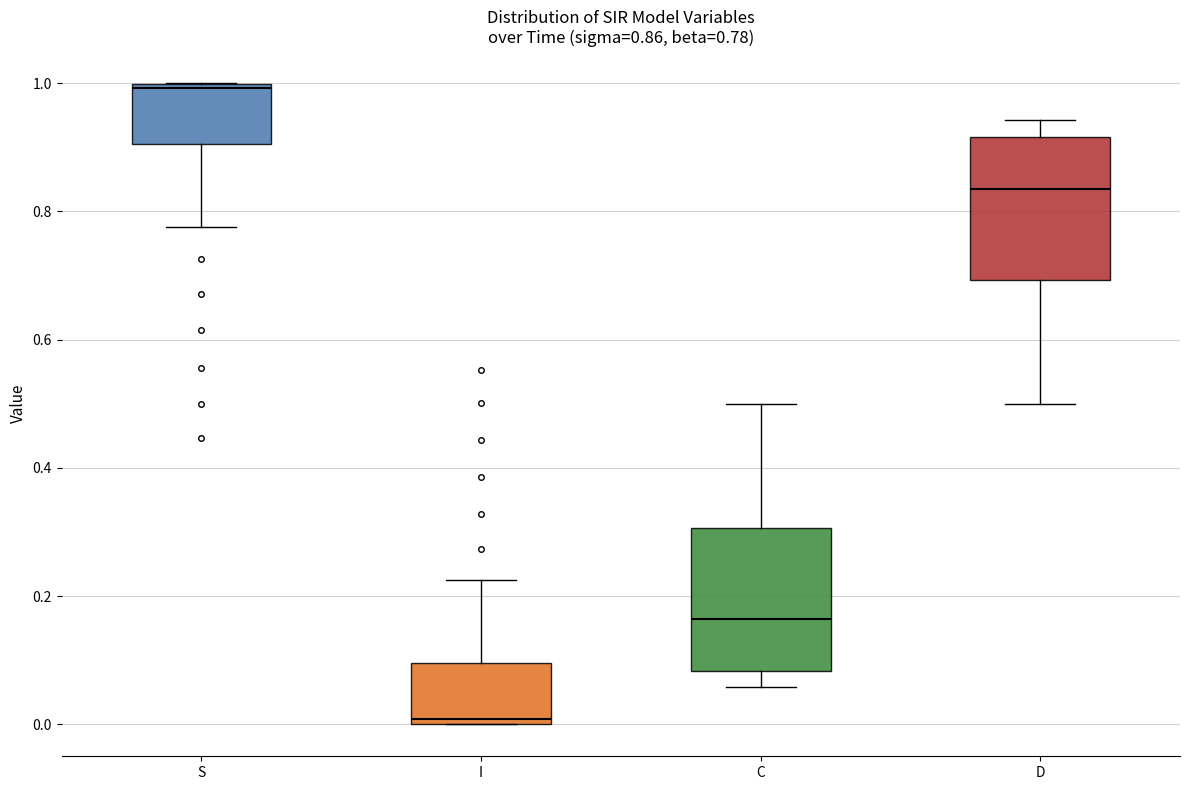

Which box's median line is the highest?

S